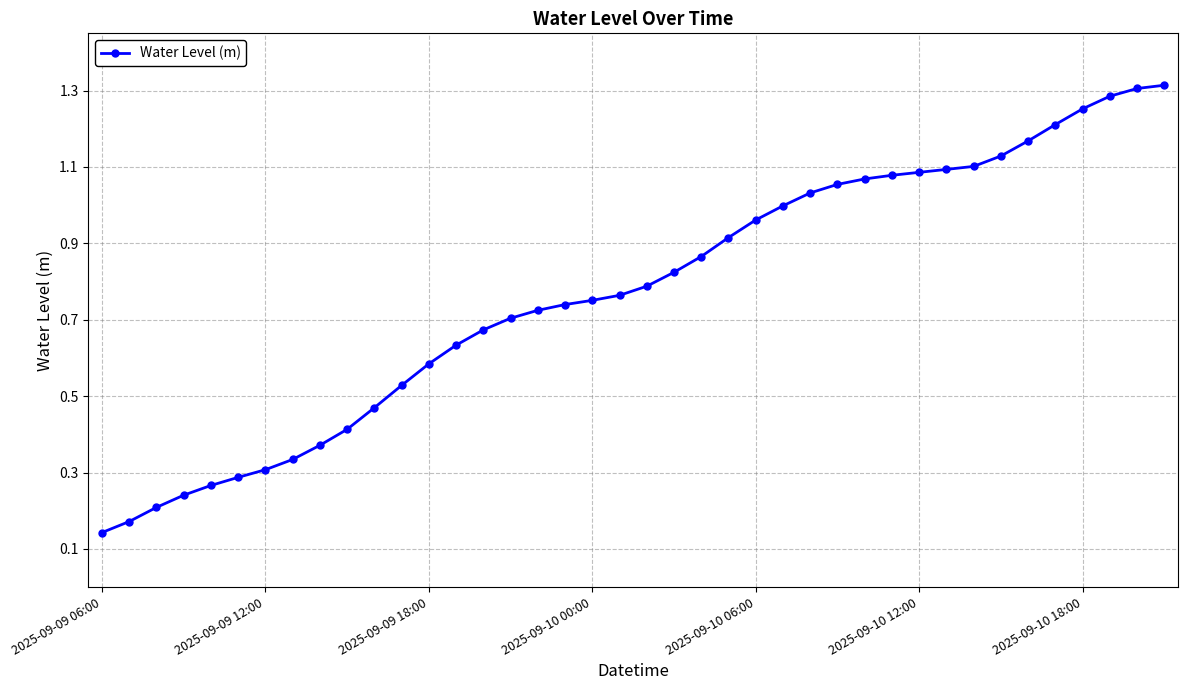

What is the sum of all values?

30.8